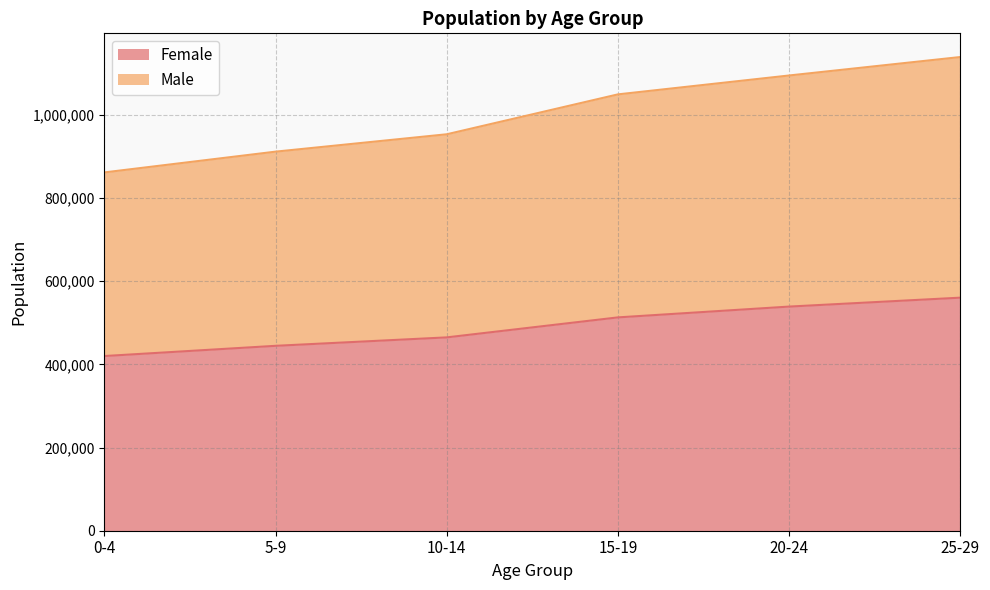

Which series has the widest spread of values?

Male